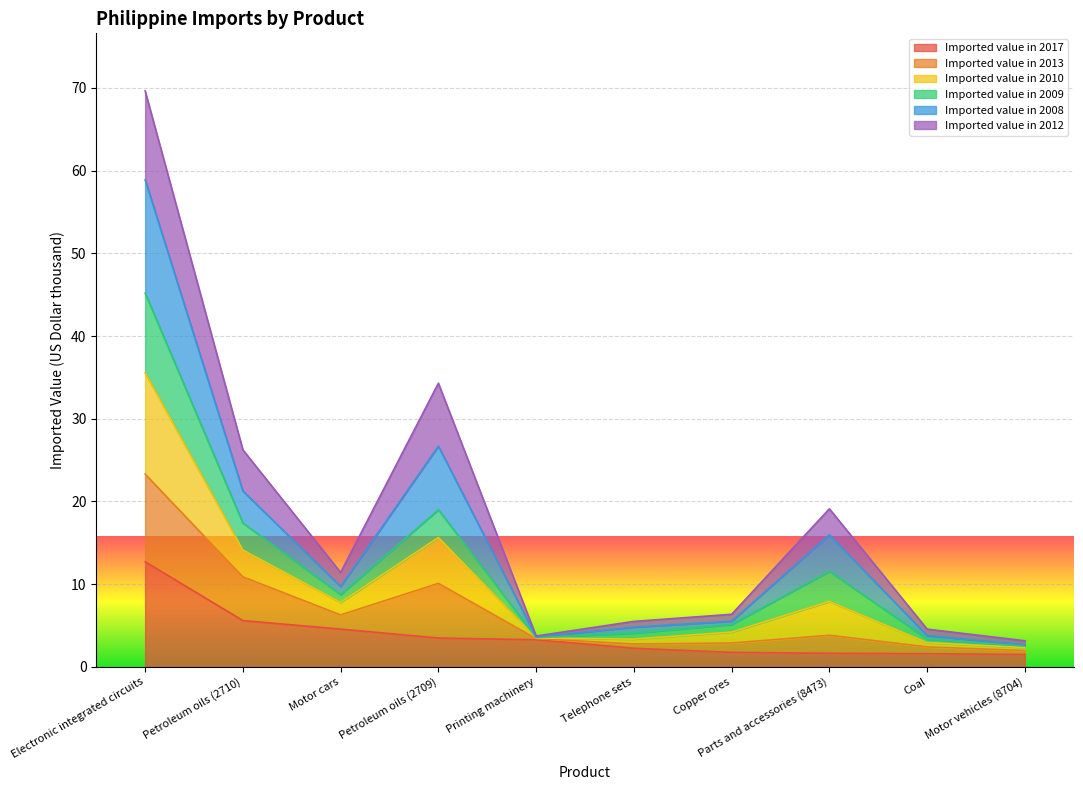

What position from the left is Parts and accessories (8473)?

8